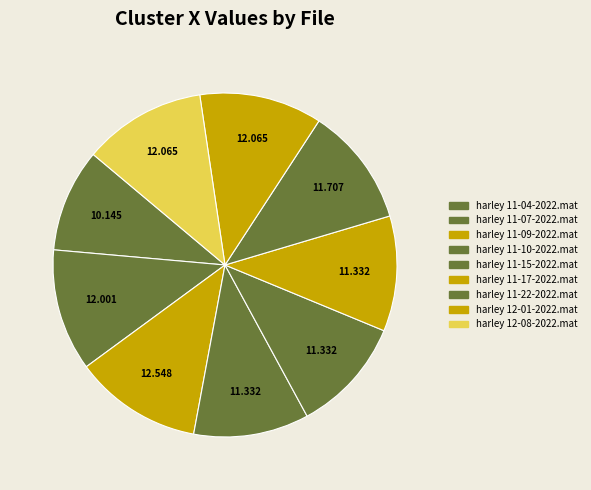

To the nearest percent, what is the combined percentage of harley 11-22-2022.mat and harley 11-07-2022.mat?

23%